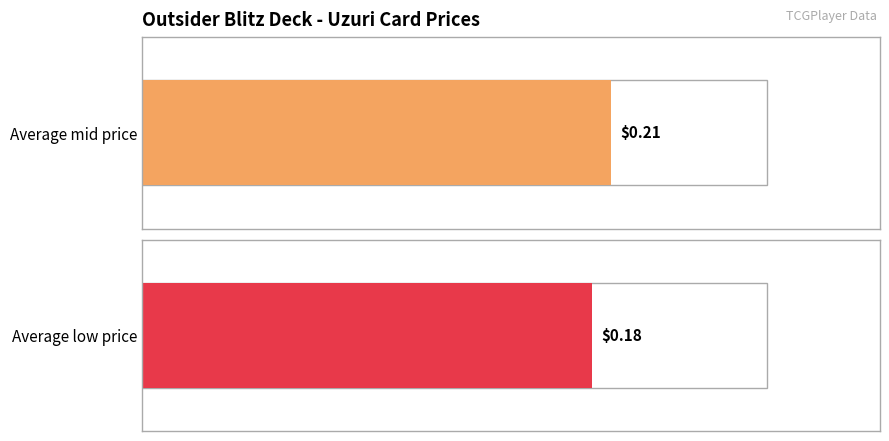

Count the number of data series in this chart.

2